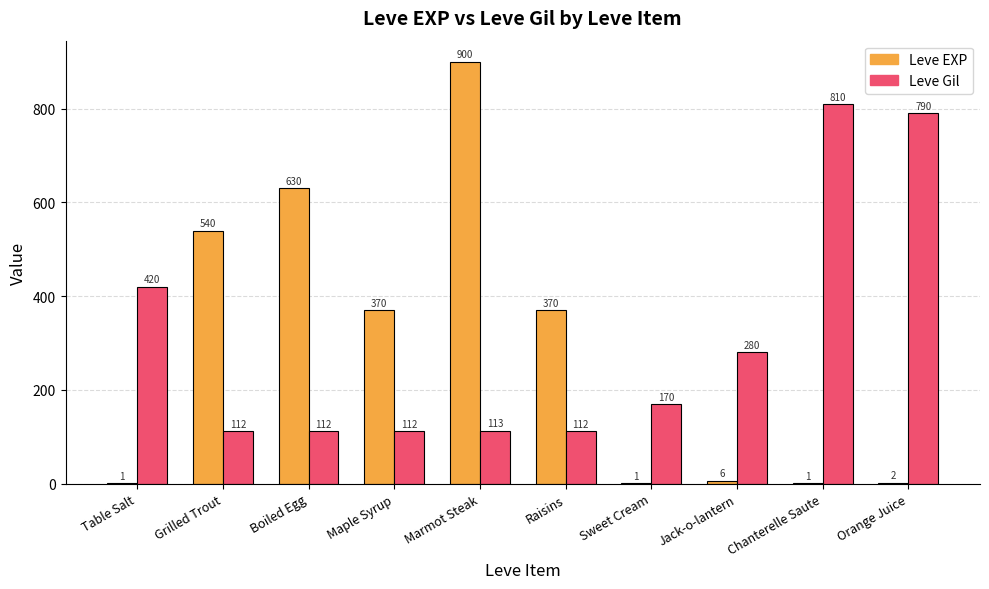

How many categories are shown in the chart?

10